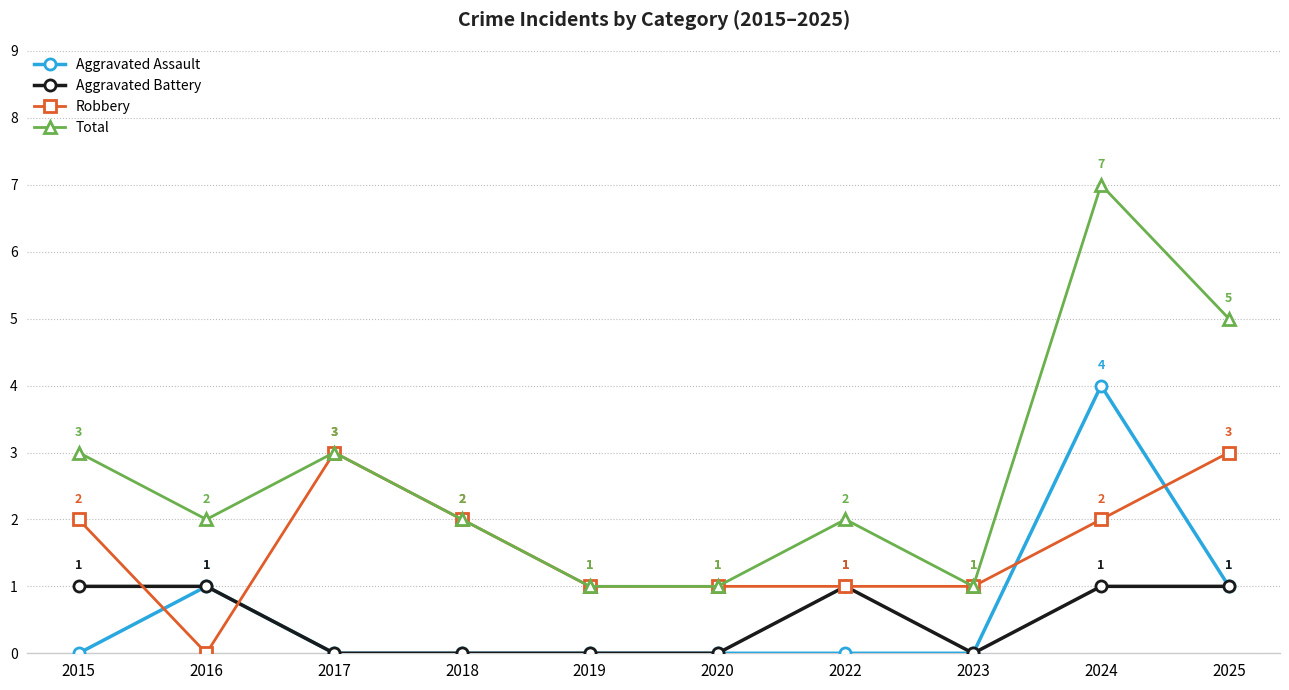

At which label does Aggravated Assault reach its peak?

2024